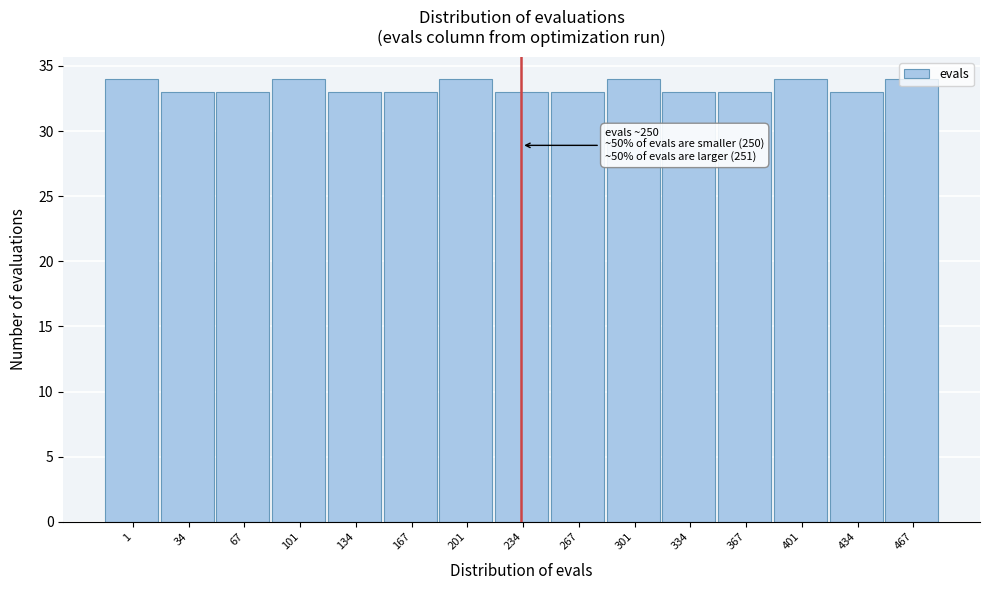

What value does the data have at 401?

34